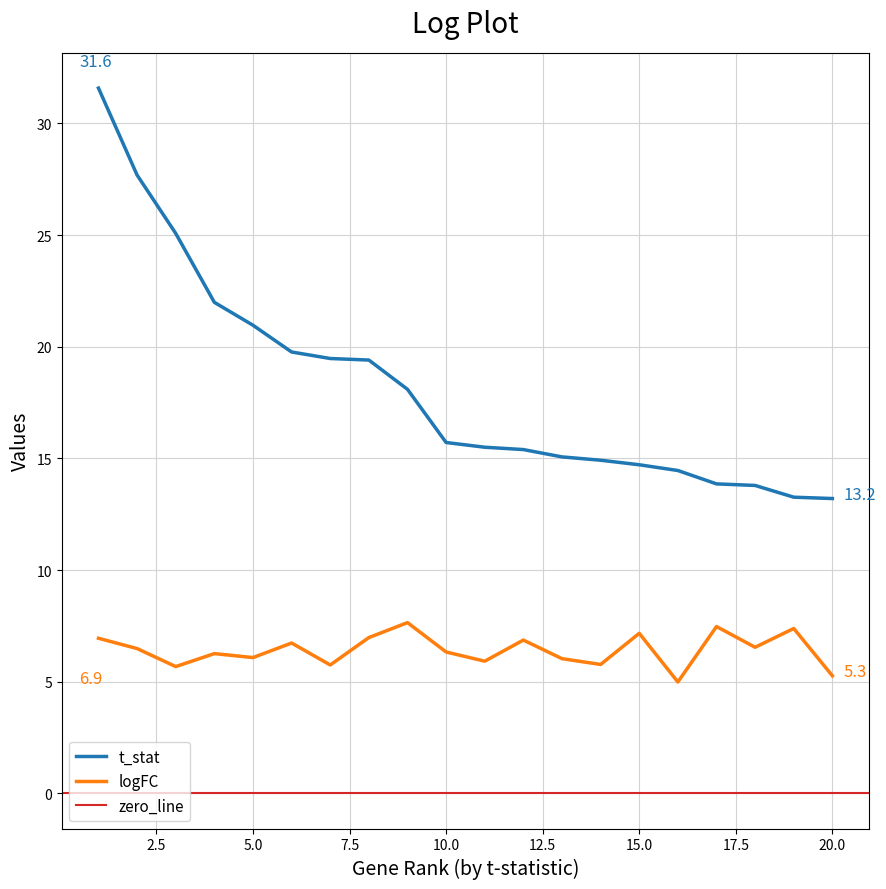

True or false: t_stat and logFC intersect in this chart.

False